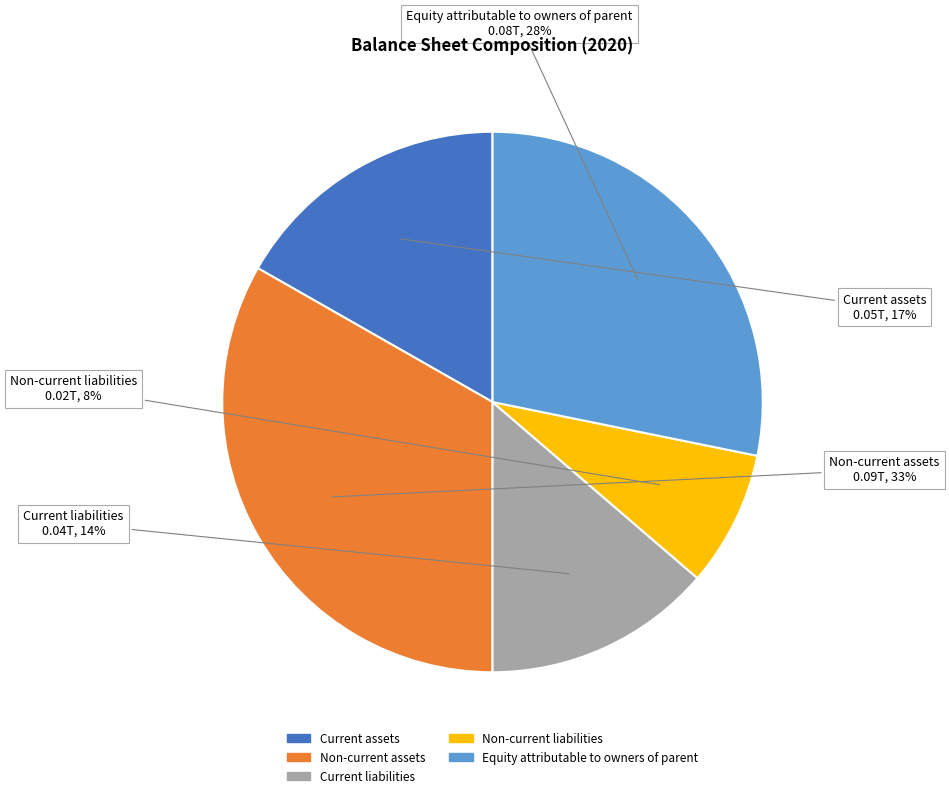

Does Current liabilities account for over 50% of the chart?

No